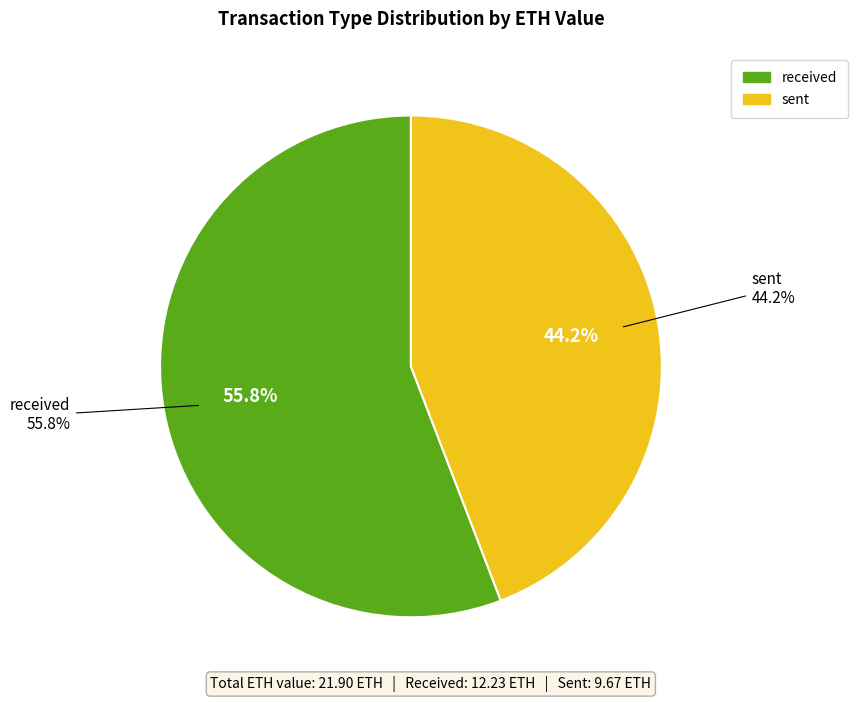

To the nearest percent, what is the difference between the largest and smallest slice percentages?

12%